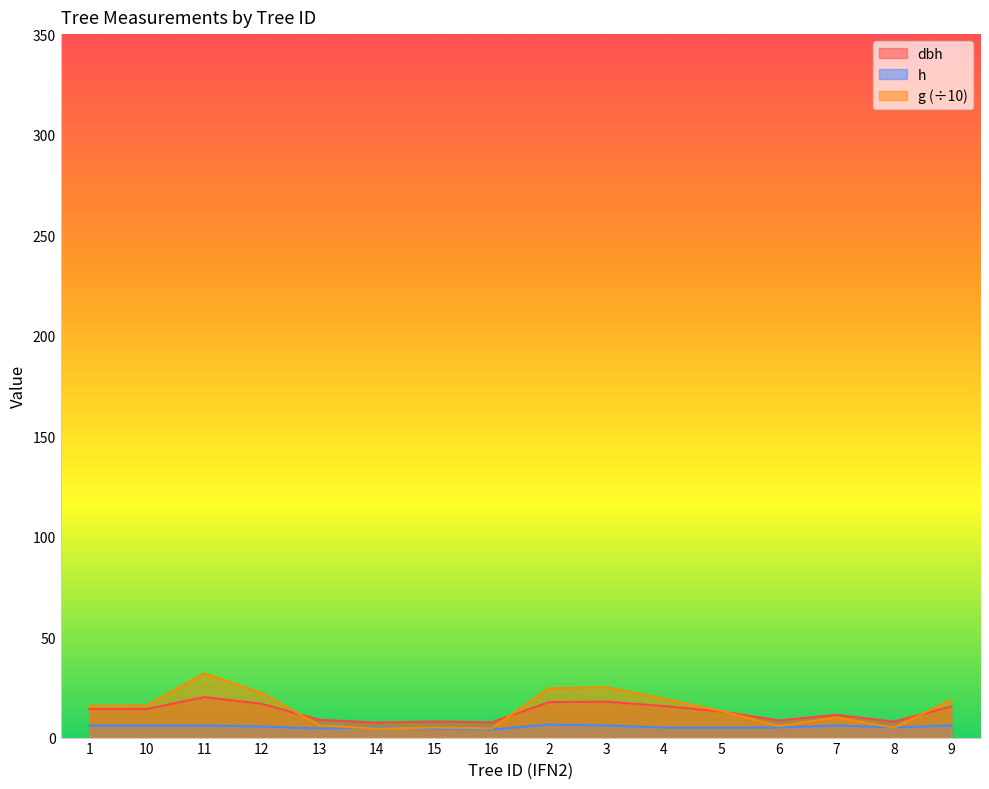

Which category has the highest value across all series?

11